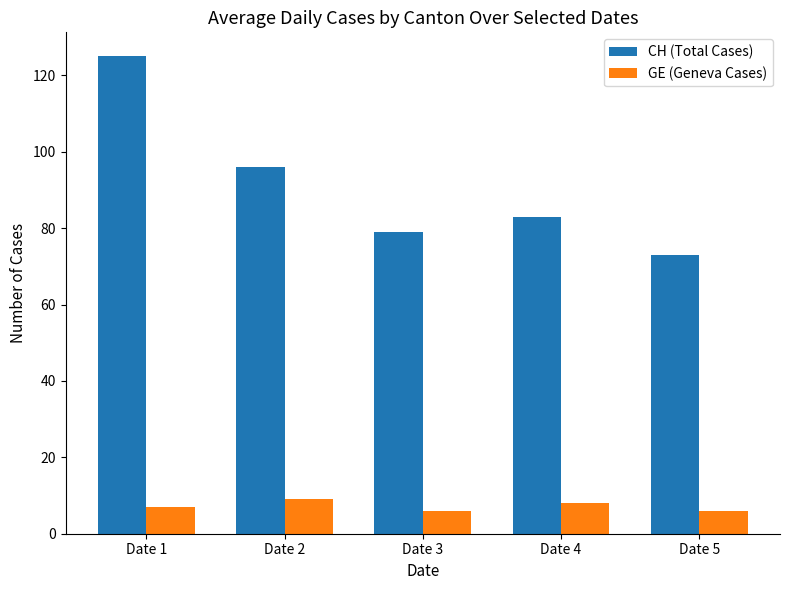

What is the maximum value shown in the chart?

125